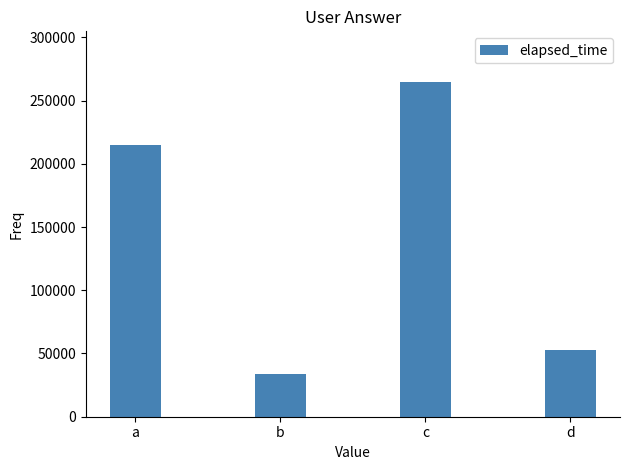

How many distinct data groups are displayed?

1